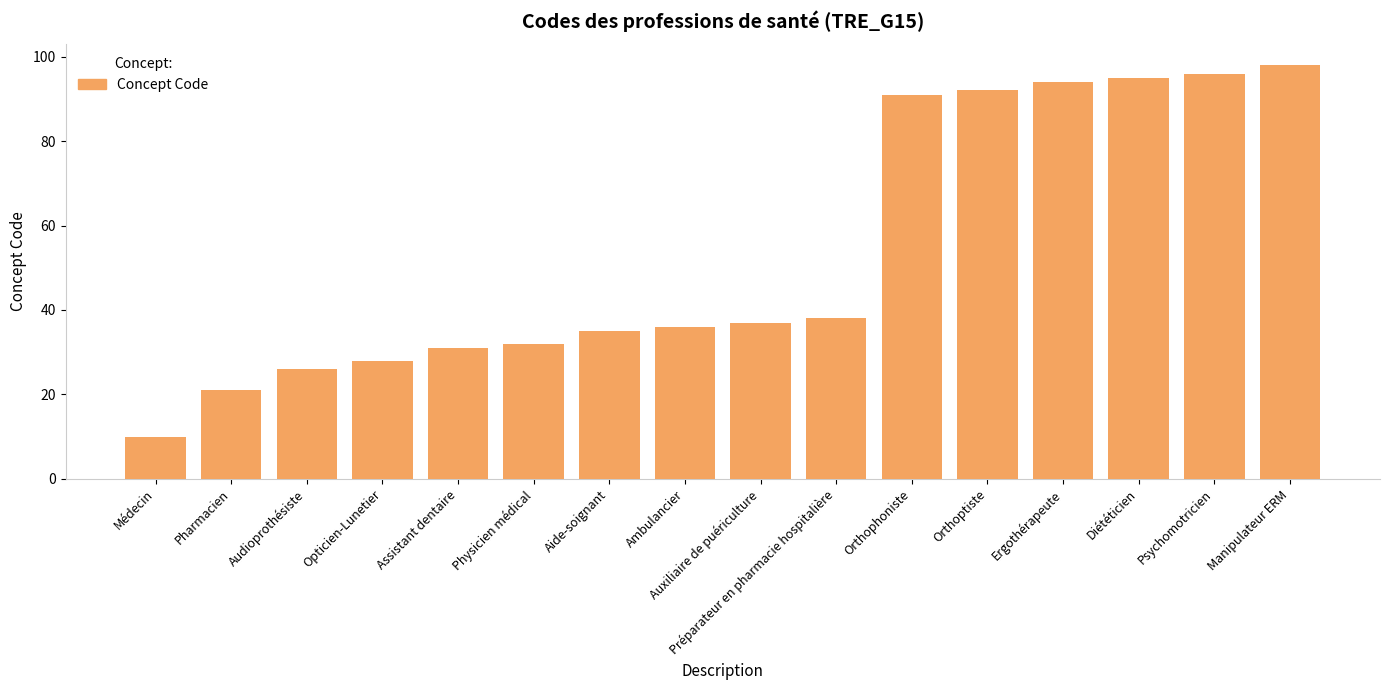

Reading left to right, transcribe all the data shown in this chart.

Médecin=10	Pharmacien=21	Audioprothésiste=26	Opticien-Lunetier=28	Assistant dentaire=31	Physicien médical=32	Aide-soignant=35	Ambulancier=36	Auxiliaire de puériculture=37	Préparateur en pharmacie hospitalière=38	Orthophoniste=91	Orthoptiste=92	Ergothérapeute=94	Diététicien=95	Psychomotricien=96	Manipulateur ERM=98